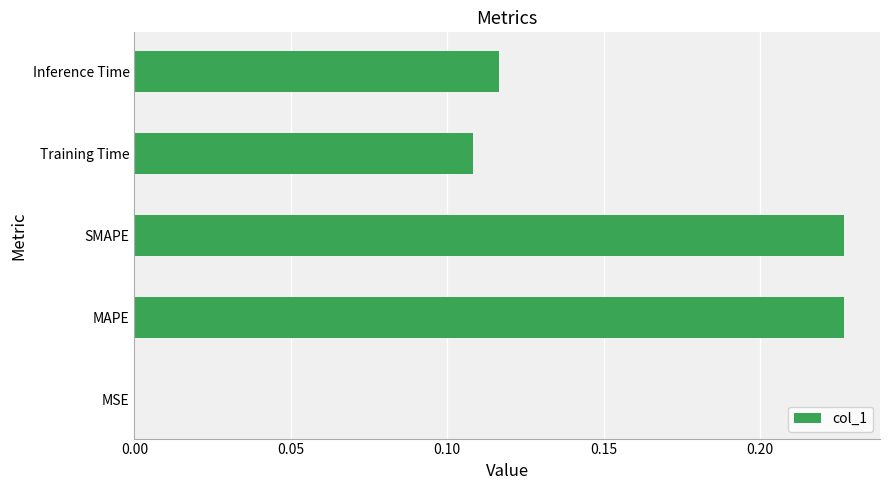

What is the sum of all values?

0.7